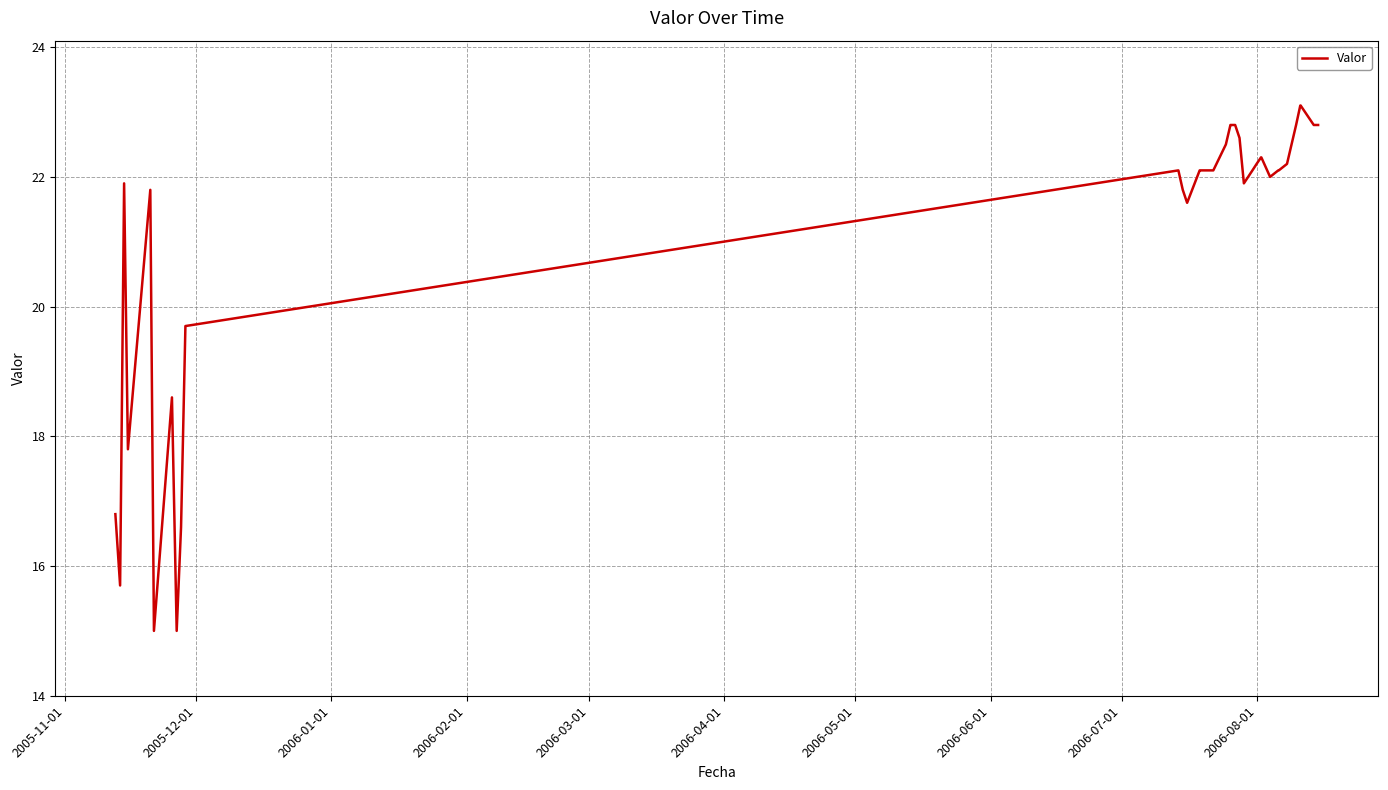

What is the minimum value shown in the chart?

15.0